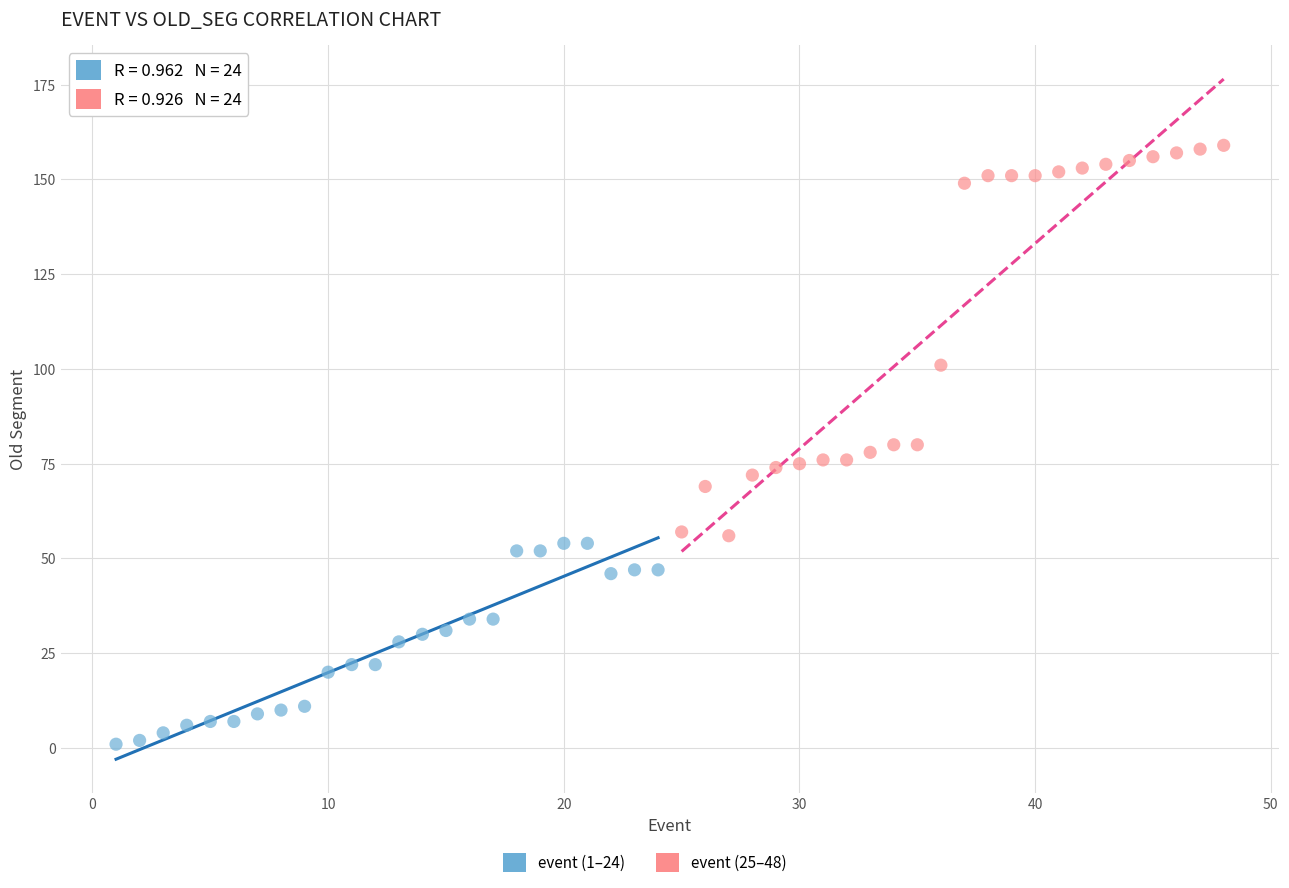

Which series has the widest spread of Y values?

event (25–48)